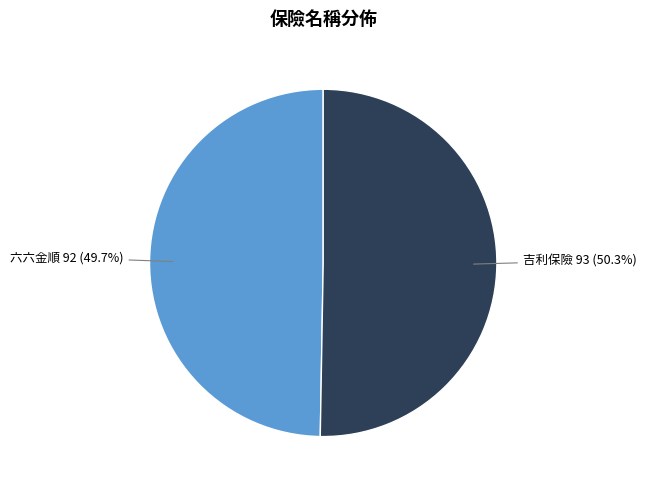

How many segments does this pie chart have?

2